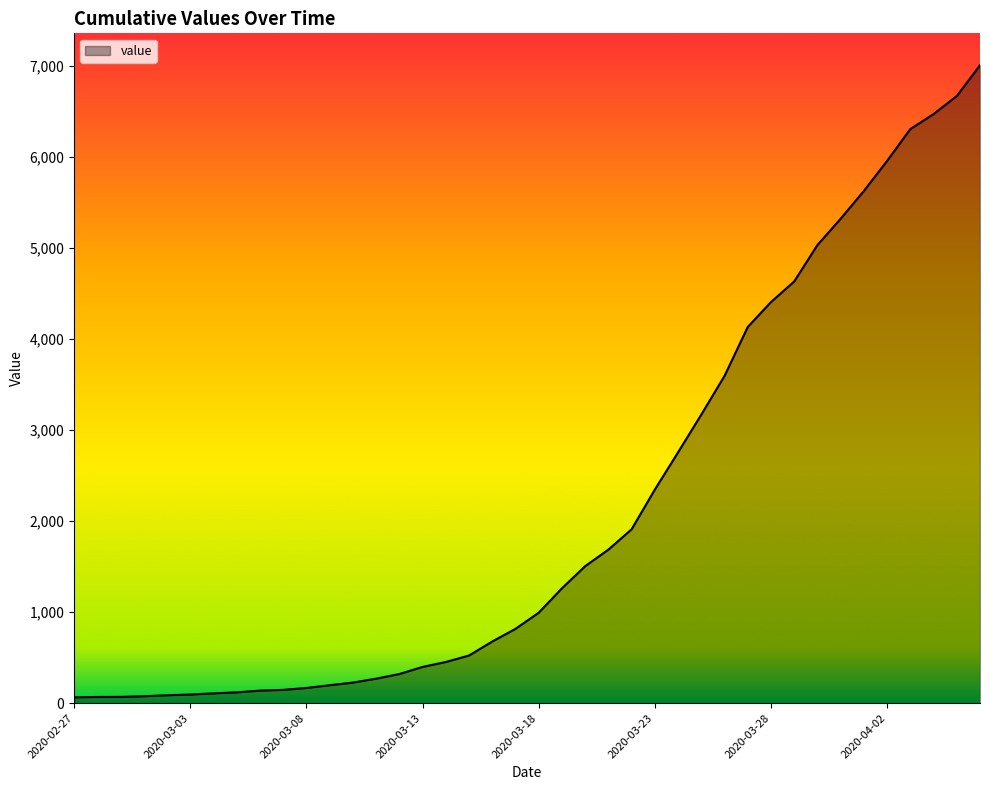

What is the difference between the maximum and minimum values?

6940